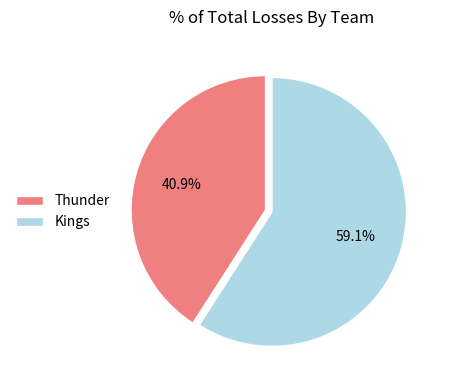

Which has a higher value, Kings or Thunder?

Kings